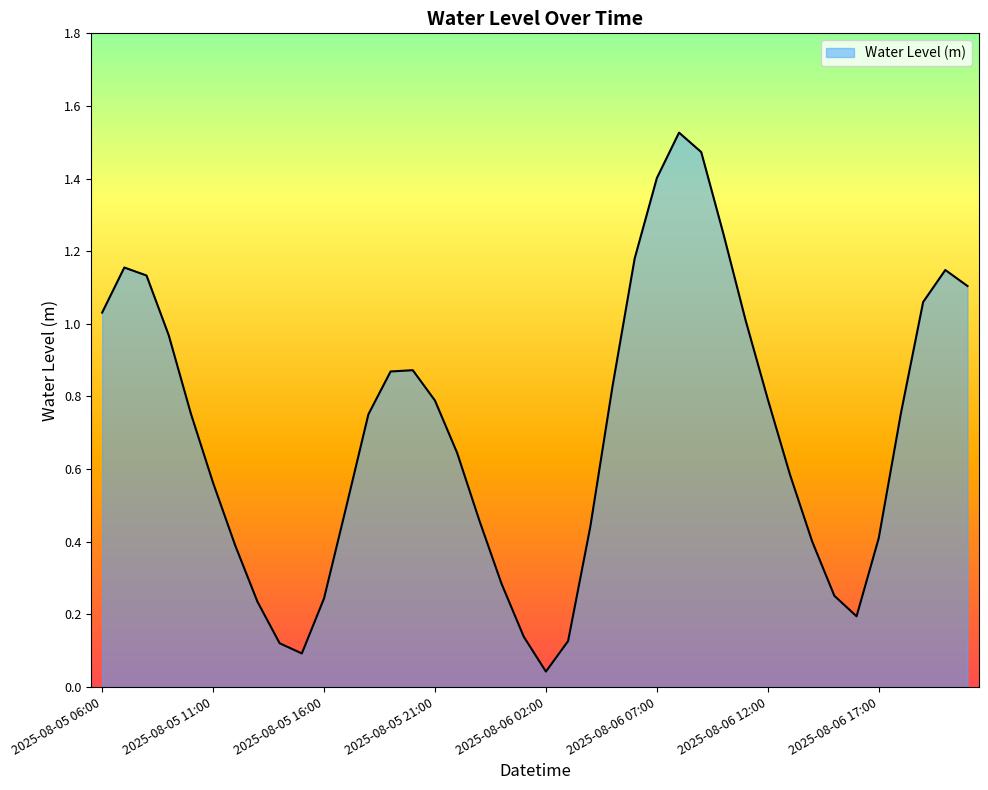

Reading left to right, list all the values displayed in this chart.

1.0	1.2	1.1	1.0	0.8	0.6	0.4	0.2	0.1	0.1	0.2	0.5	0.8	0.9	0.9	0.8	0.6	0.5	0.3	0.1	0.0	0.1	0.4	0.8	1.2	1.4	1.5	1.5	1.2	1.0	0.8	0.6	0.4	0.3	0.2	0.4	0.8	1.1	1.1	1.1